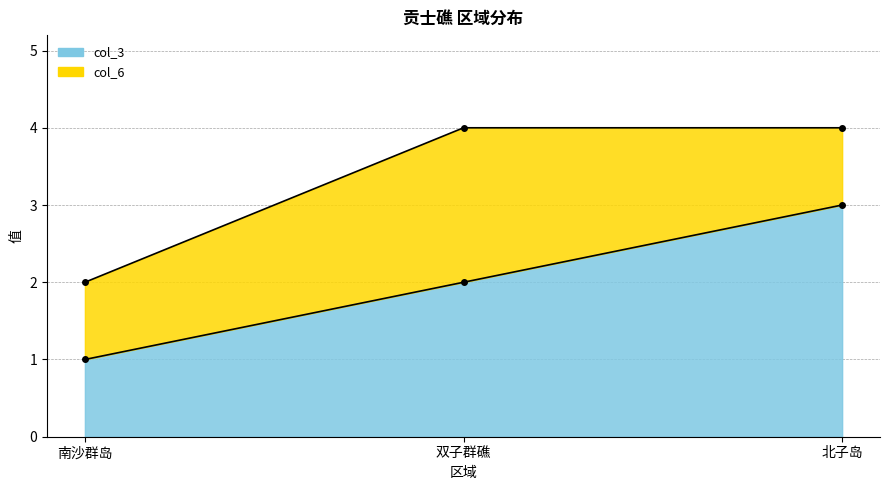

What is the spread (max minus min) of values at 北子岛?

1